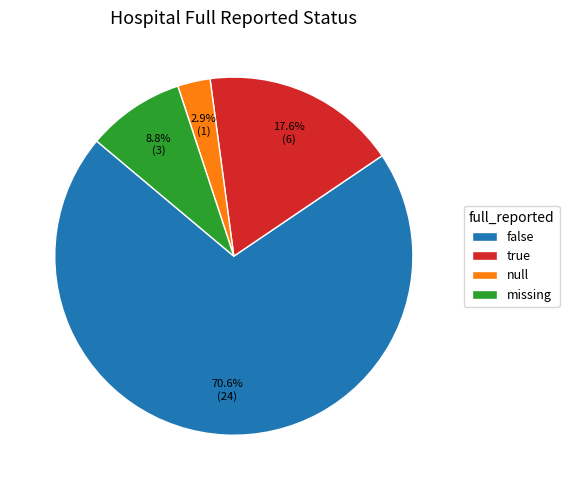

Between false and true, which is larger?

false